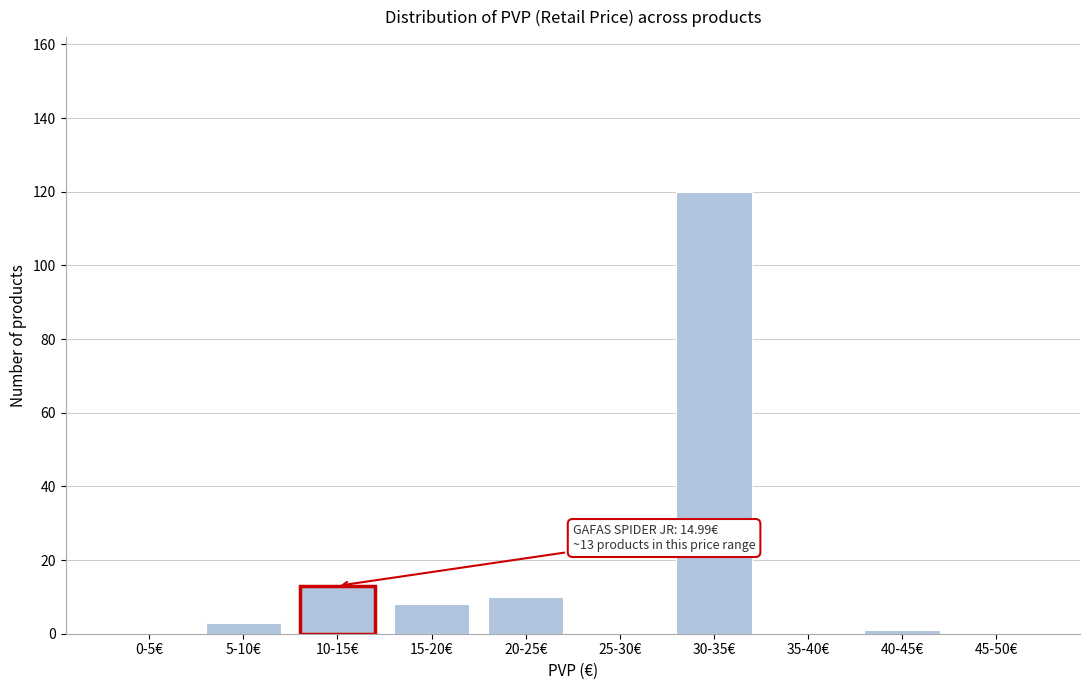

Reading left to right, extract all data points from this chart.

0-5€=0	5-10€=3	10-15€=13	15-20€=8	20-25€=10	25-30€=0	30-35€=120	35-40€=0	40-45€=1	45-50€=0